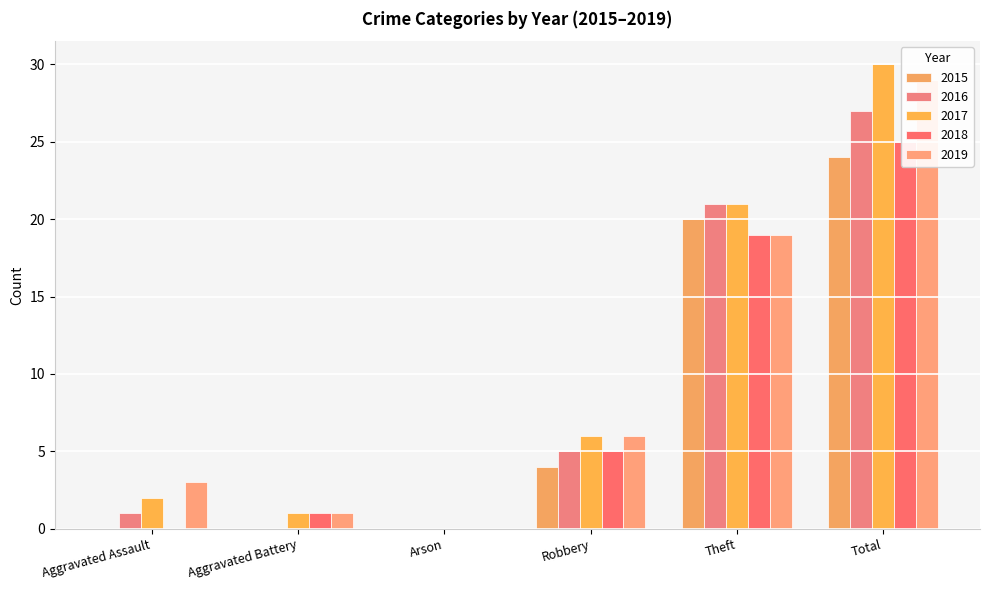

How many data points in 2015 are above 4?

2